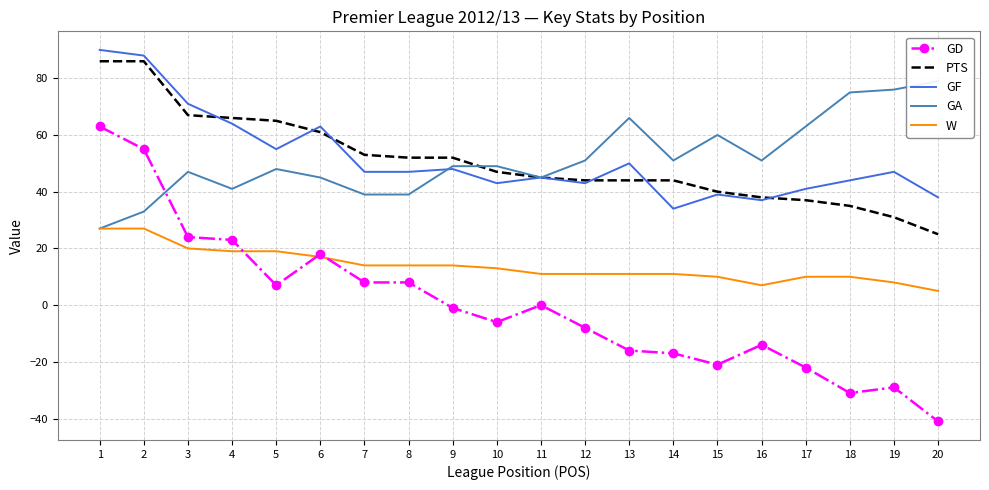

At which category is the sum across all series the highest?

1